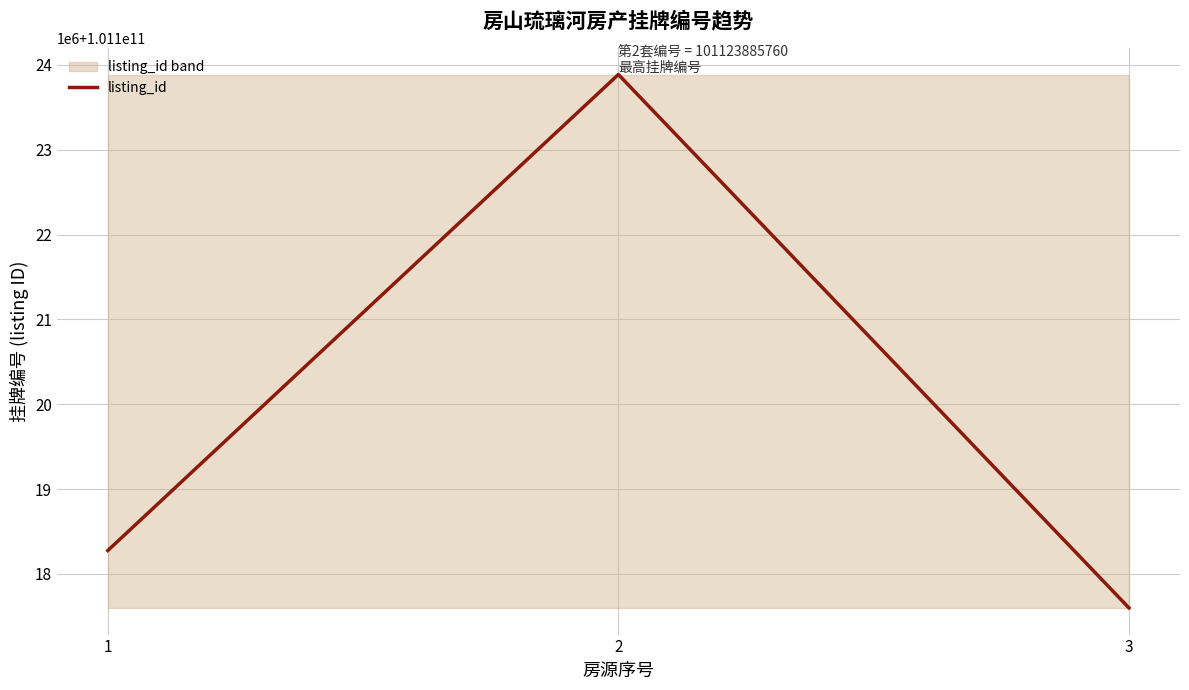

What is the greatest value displayed?

101123885760